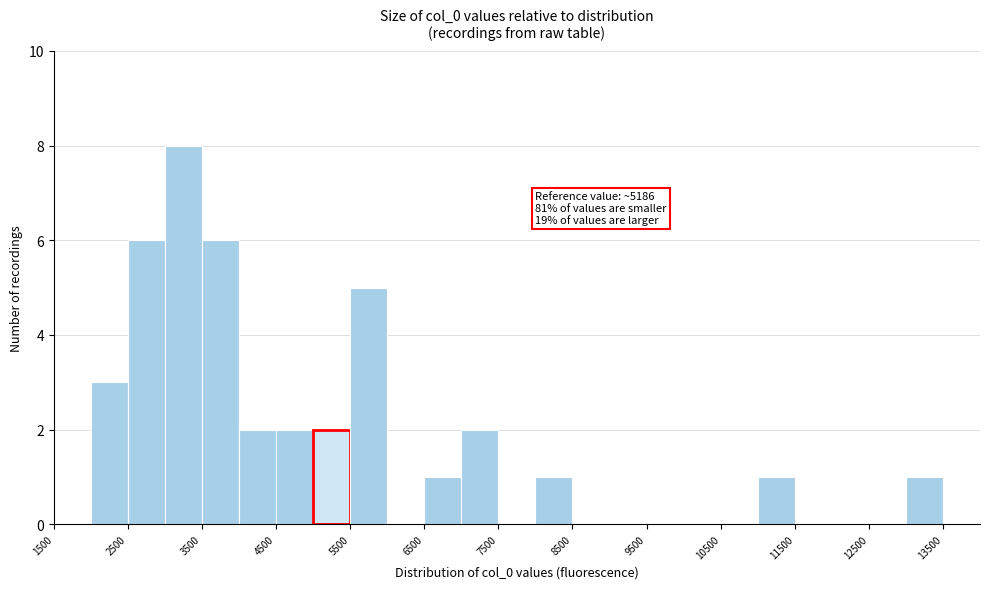

Over which range of the x-axis is the bar tallest?

3000 to 3500